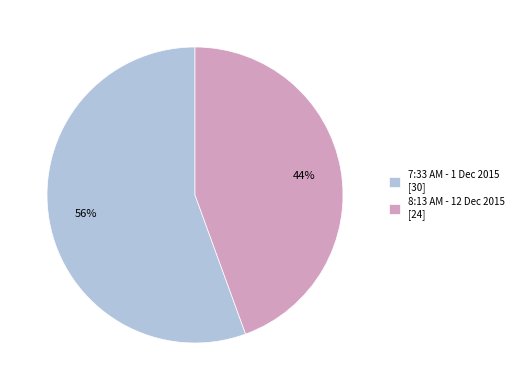

Between 8:13 AM - 12 Dec 2015 [24] and 7:33 AM - 1 Dec 2015 [30], which is larger?

7:33 AM - 1 Dec 2015 [30]